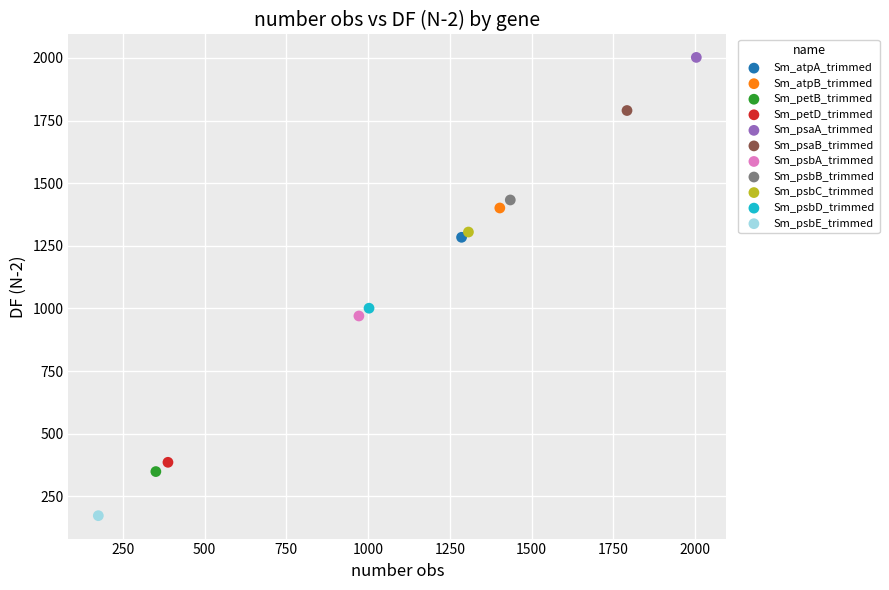

Which series reaches the maximum Y coordinate?

Sm_psaA_trimmed